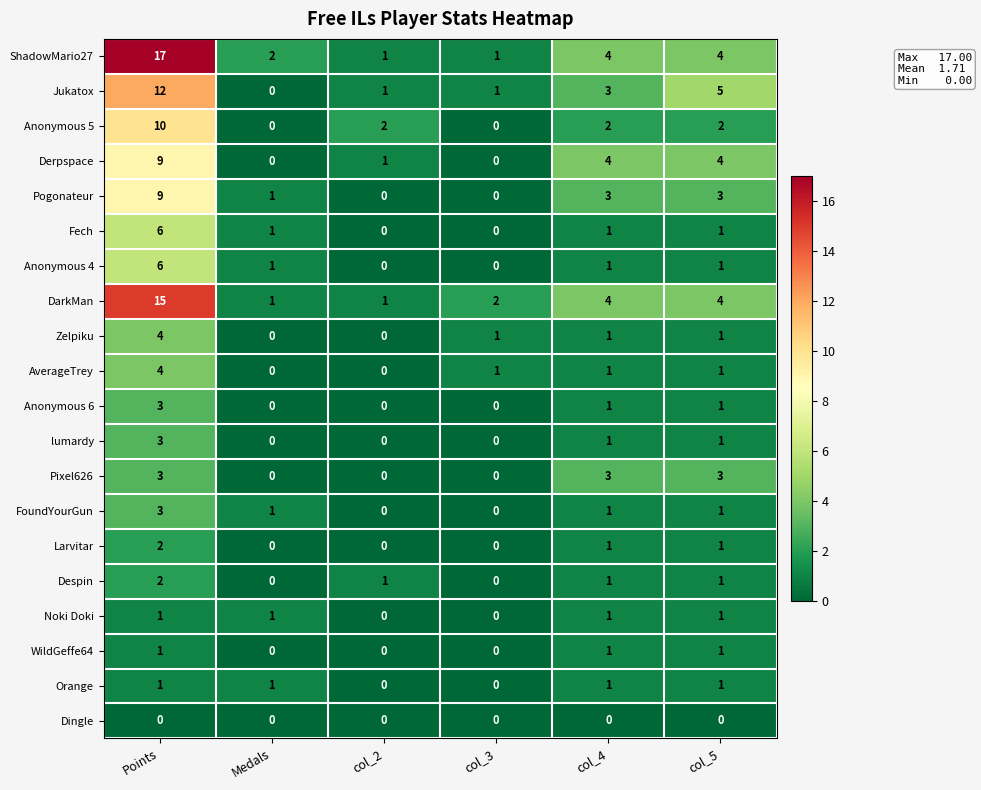

What is the sum of all Despin values?

5